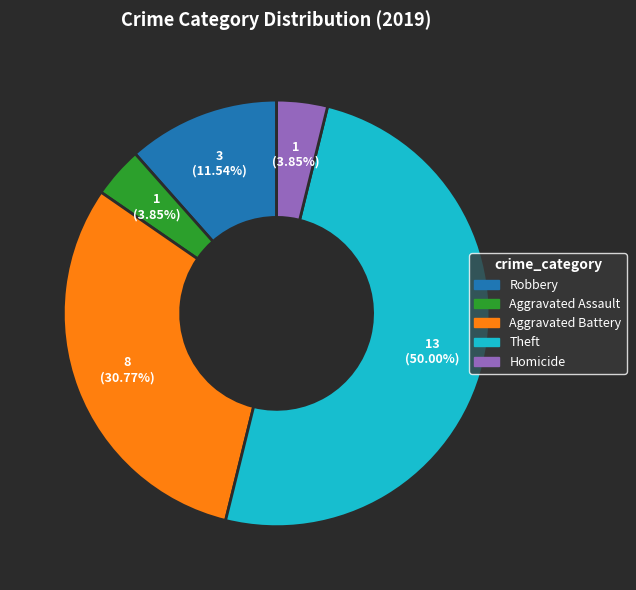

Count the number of slices in the pie.

5